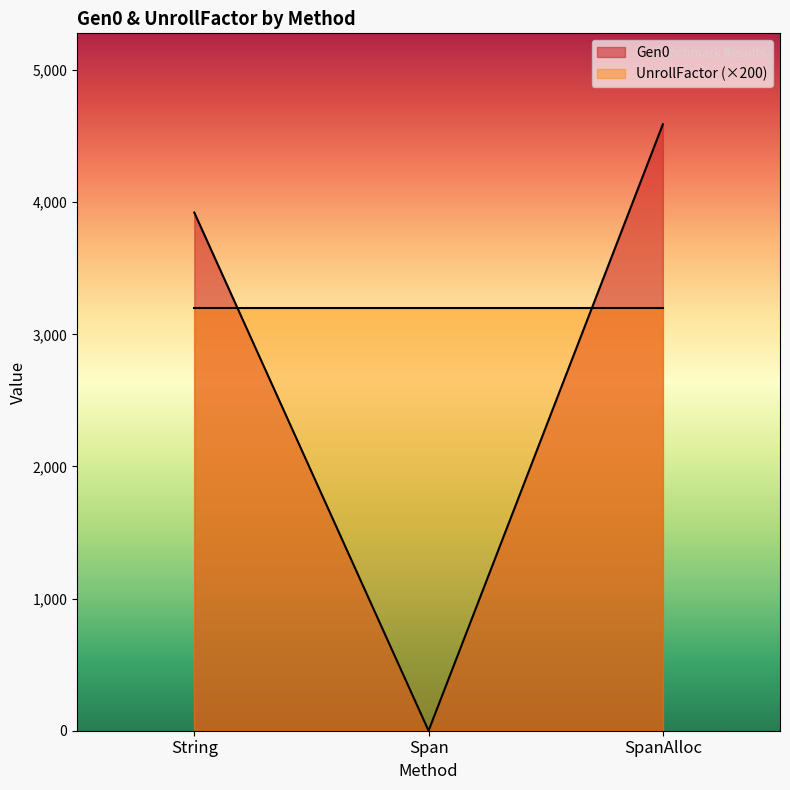

Count the number of categories in the chart.

3